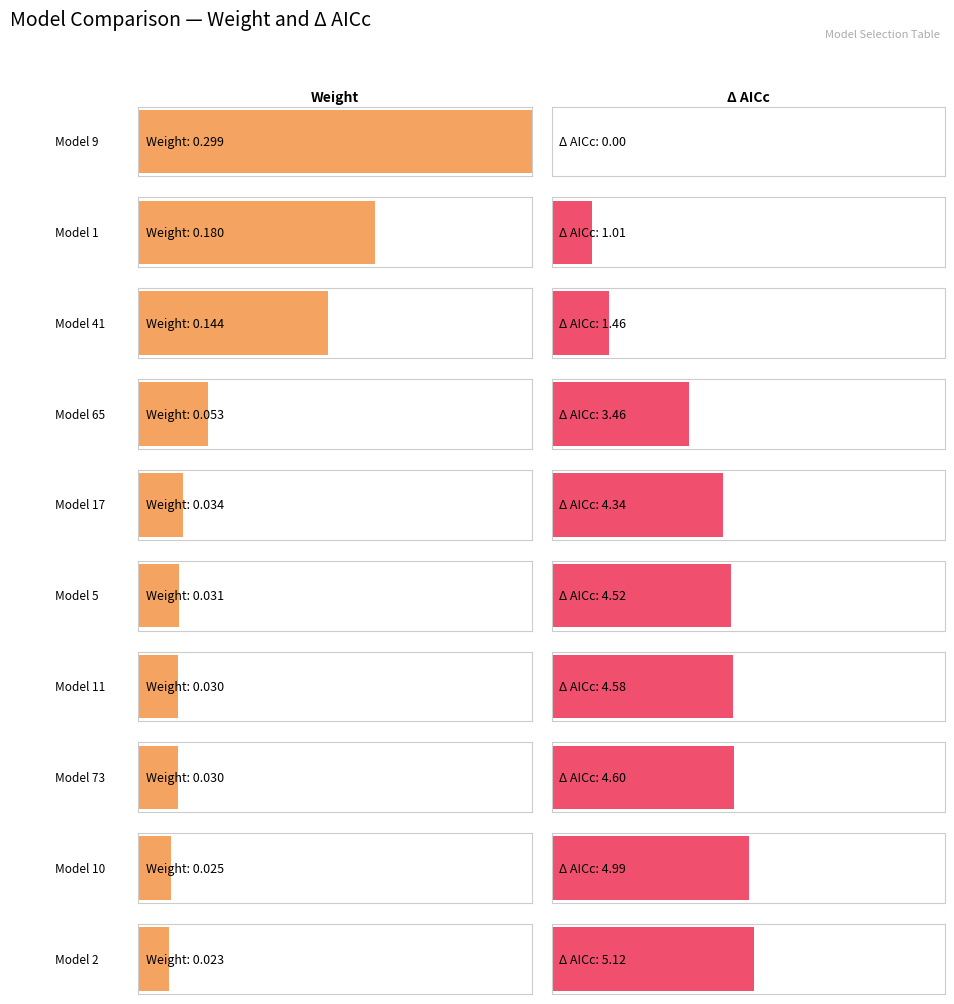

Is the value of Delta_AICc at Model 65 greater than the value of Weight at Model 65?

Yes